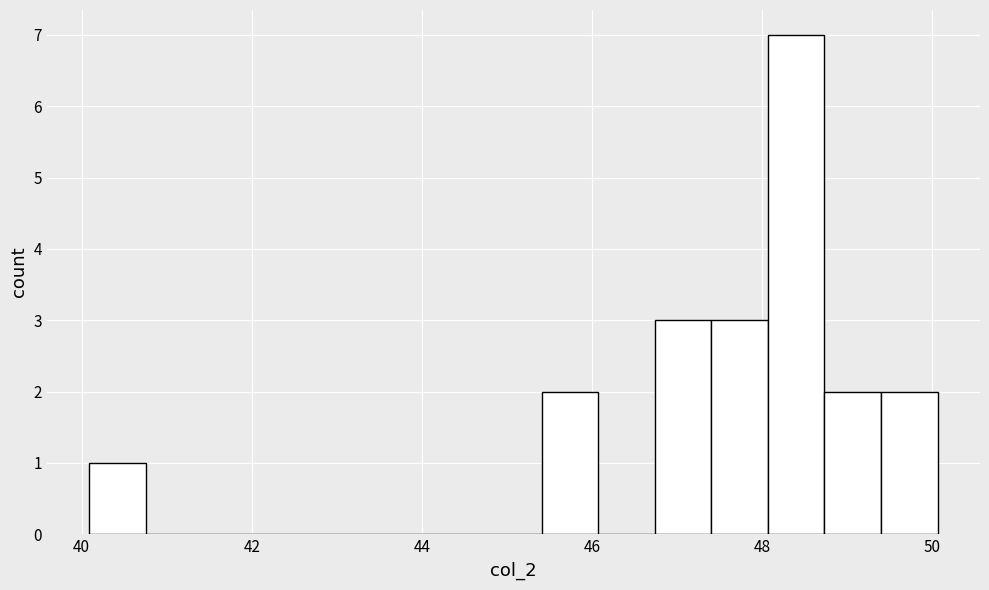

Read against the x-axis, roughly where is the centre of the tallest bar?

48.4